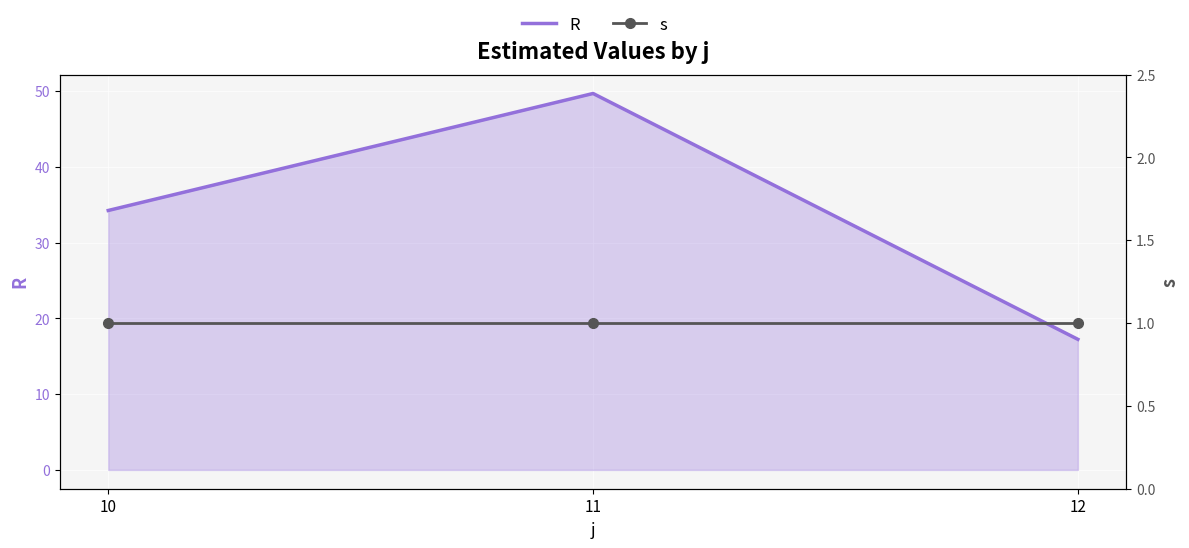

Between 10 and 11, which series saw the biggest shift?

R